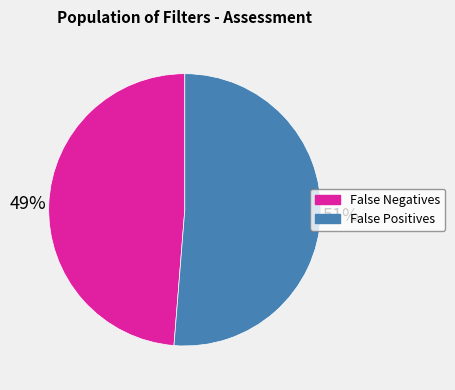

The False Negatives slice represents 49% of the pie. True or false?

True